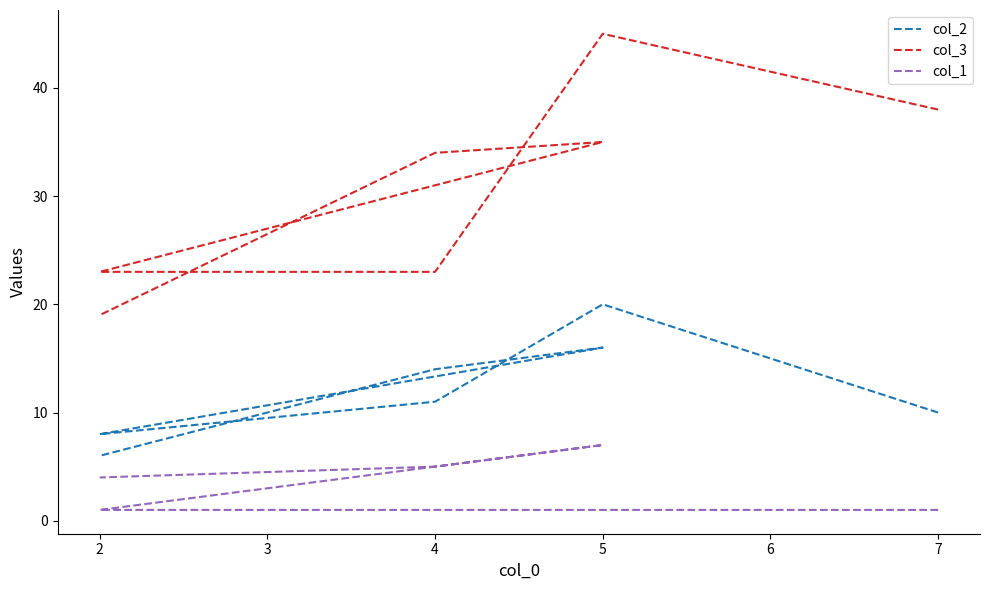

Rank the series by their average value, from lowest to highest.

col_1, col_2, col_3